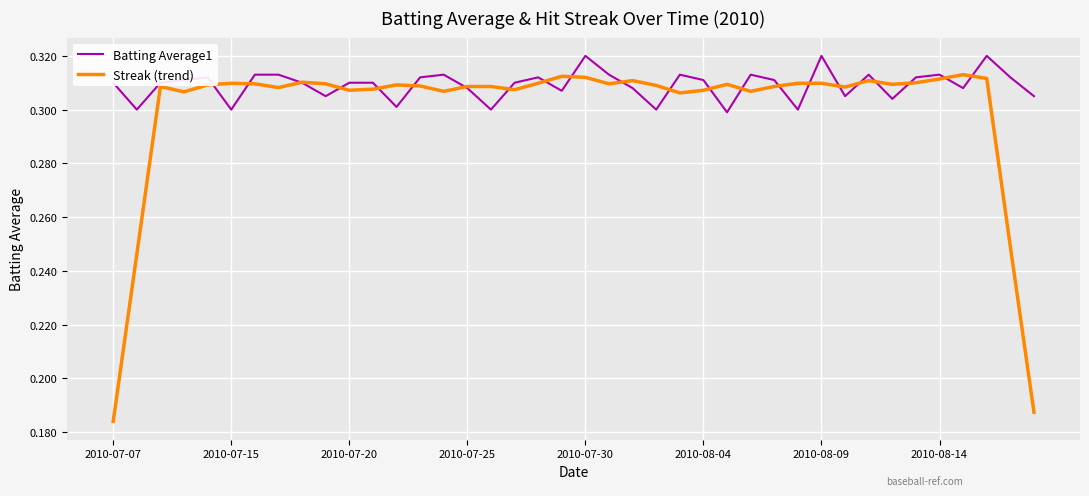

List the series in order of their peak value, highest first.

Batting Average1, Streak (trend)